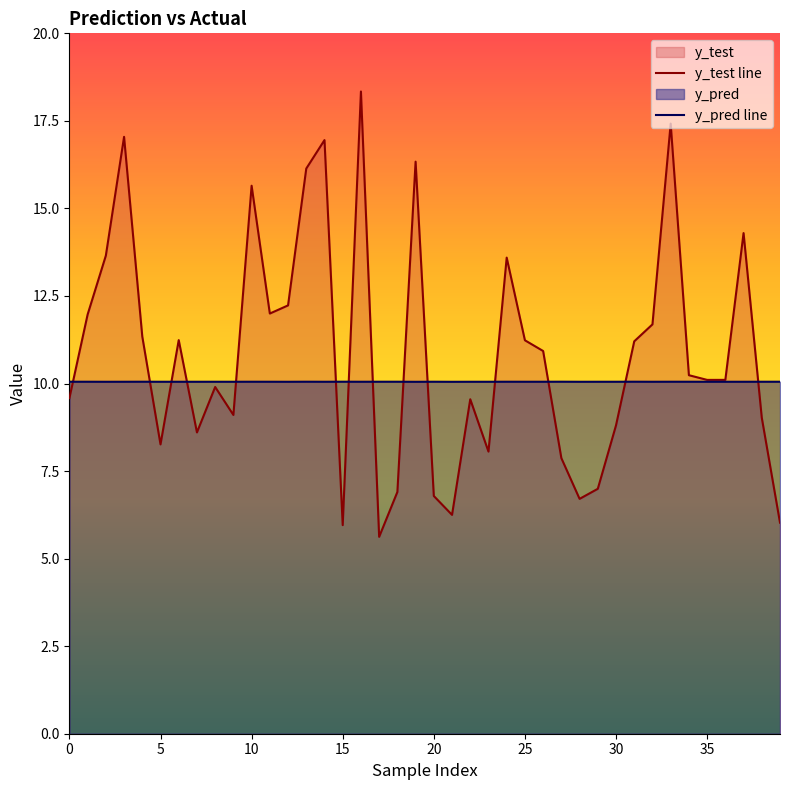

Rank the series by their average value, from highest to lowest.

y_test line, y_pred line